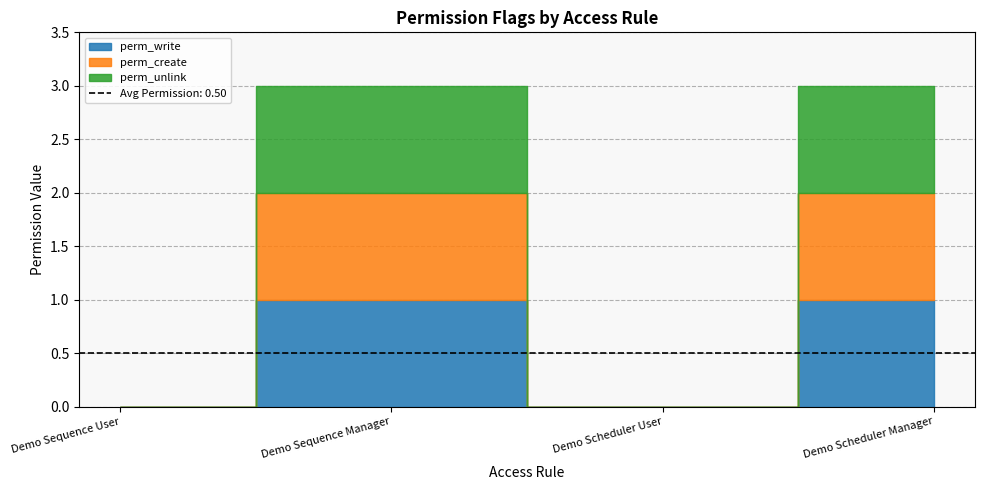

What is the maximum value shown in the chart?

1